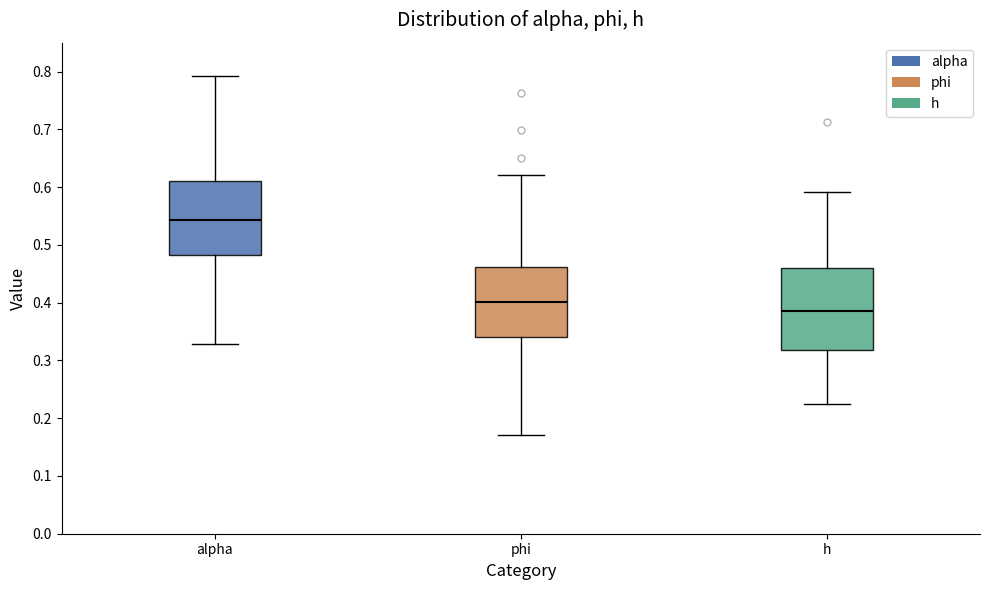

Reading left to right, transcribe this box plot: for each box, give where its median line is, the range the box spans, and where its two whiskers end, as read against the y-axis. The values are not printed on the chart, so give them approximately, as read against the axis.

alpha: median 0.54, box 0.48 to 0.61, whiskers 0.33 to 0.79
phi: median 0.40, box 0.34 to 0.46, whiskers 0.17 to 0.62
h: median 0.39, box 0.32 to 0.46, whiskers 0.22 to 0.59